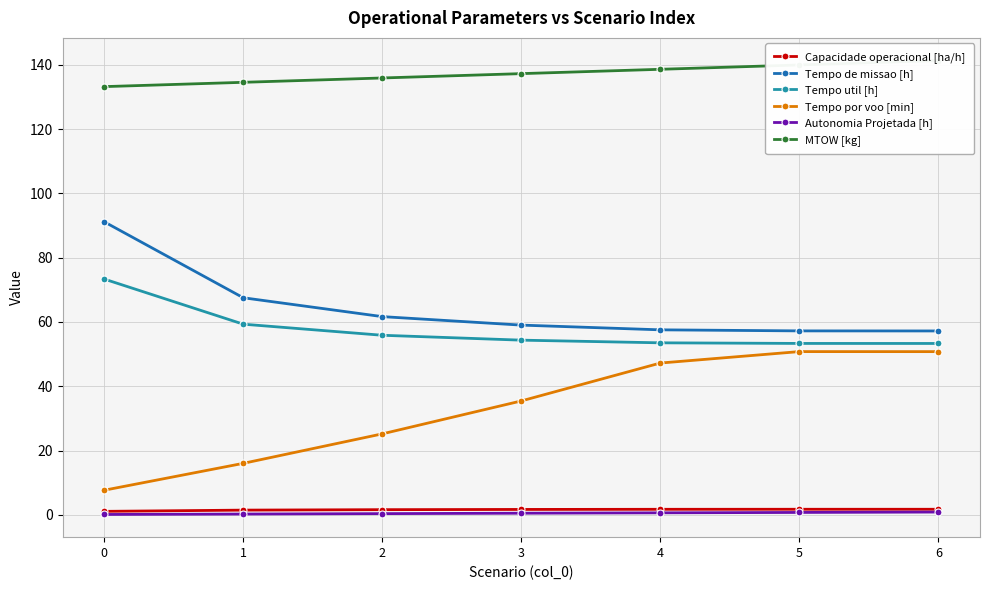

Reading right to left, extract all data points from this chart.

Capacidade operacional [ha/h]: 1.7	1.7	1.7	1.7	1.6	1.5	1.1
Tempo de missao [h]: 57.2	57.2	57.6	59.0	61.7	67.5	91.2
Tempo util [h]: 53.3	53.3	53.5	54.4	55.9	59.3	73.3
Tempo por voo [min]: 50.8	50.8	47.2	35.4	25.2	16.0	7.7
Autonomia Projetada [h]: 0.9	0.8	0.6	0.5	0.4	0.3	0.1
MTOW [kg]: 141.3	139.9	138.6	137.2	135.9	134.6	133.2